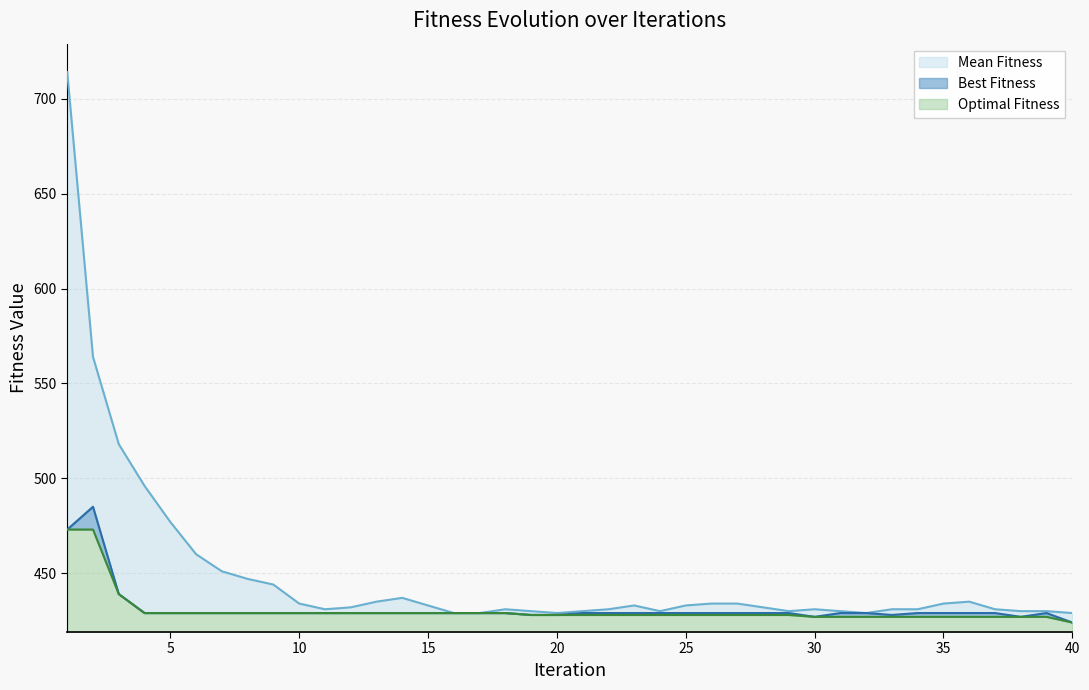

What is the greatest value displayed?

714